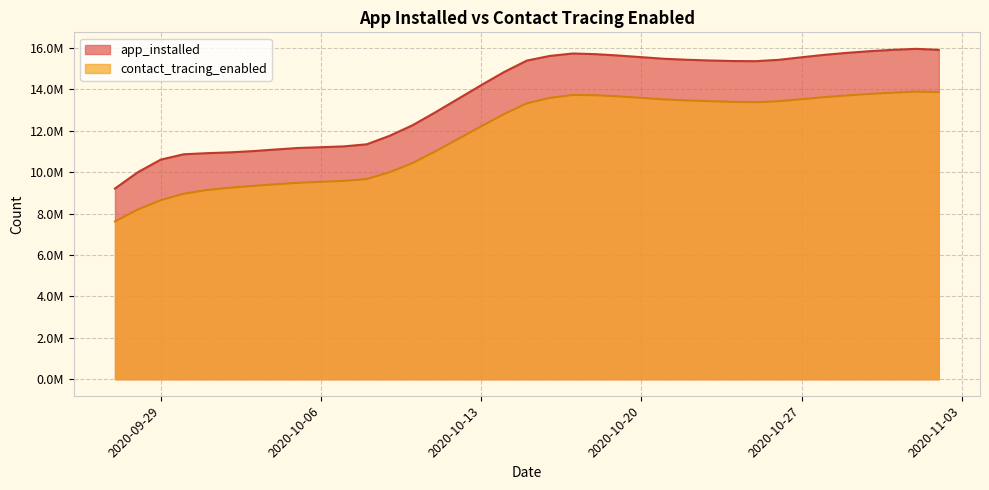

True or false: contact_tracing_enabled has more than 0 points higher than both neighbors.

True